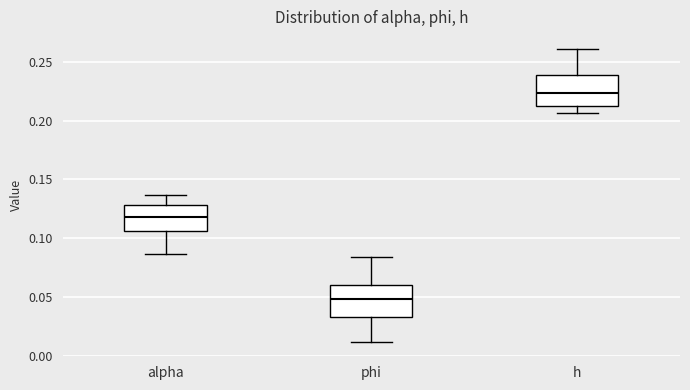

Where does the upper whisker of the box for phi end on the y-axis? The values are not printed on the chart, so give them approximately, as read against the axis.

0.085